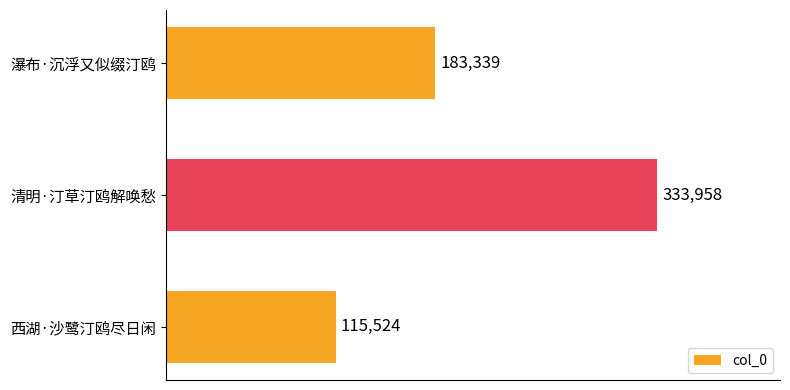

Reading bottom to top, what are all the values shown in this chart?

西湖·沙鹭汀鸥尽日闲=115524	清明·汀草汀鸥解唤愁=333958	瀑布·沉浮又似缀汀鸥=183339